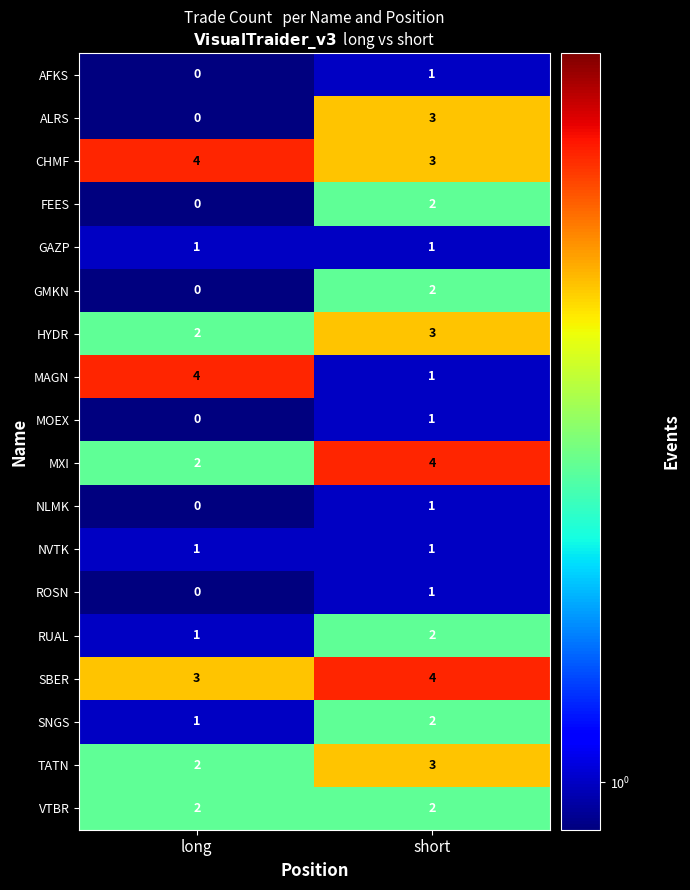

What is the sum of all VTBR values?

4